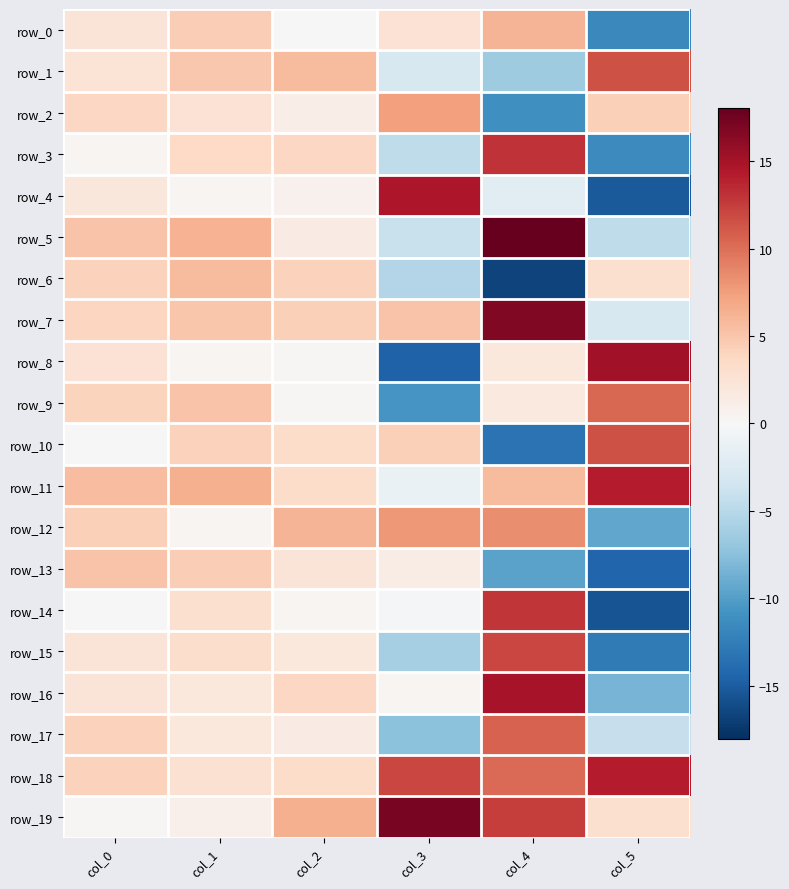

What is the maximum value shown in the chart?

18.0